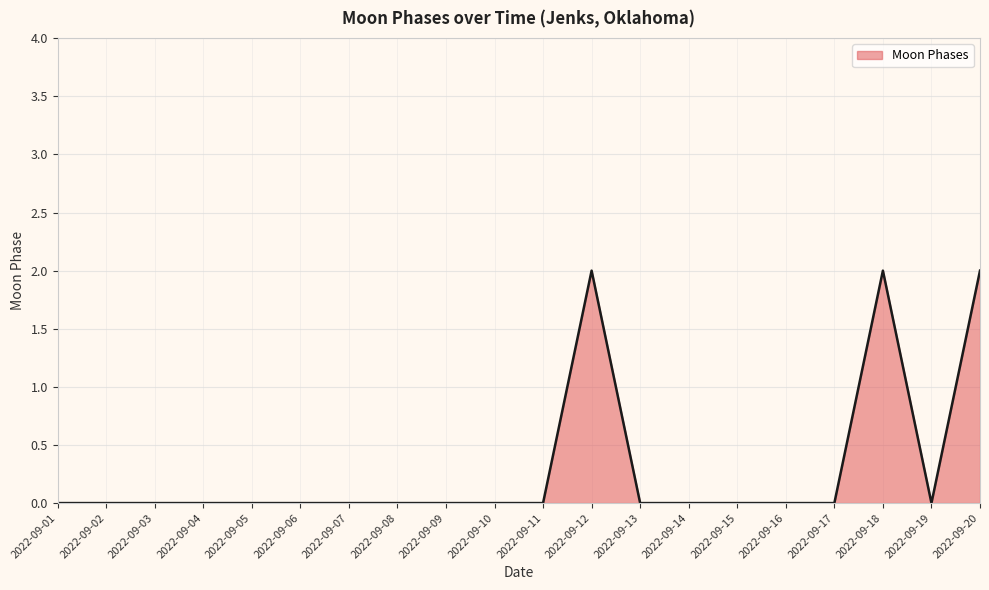

Is it true that the value at 2022-09-18 is 2?

True